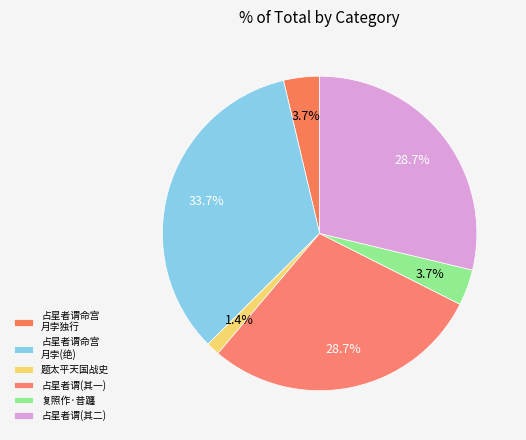

Does any single category account for the majority?

No